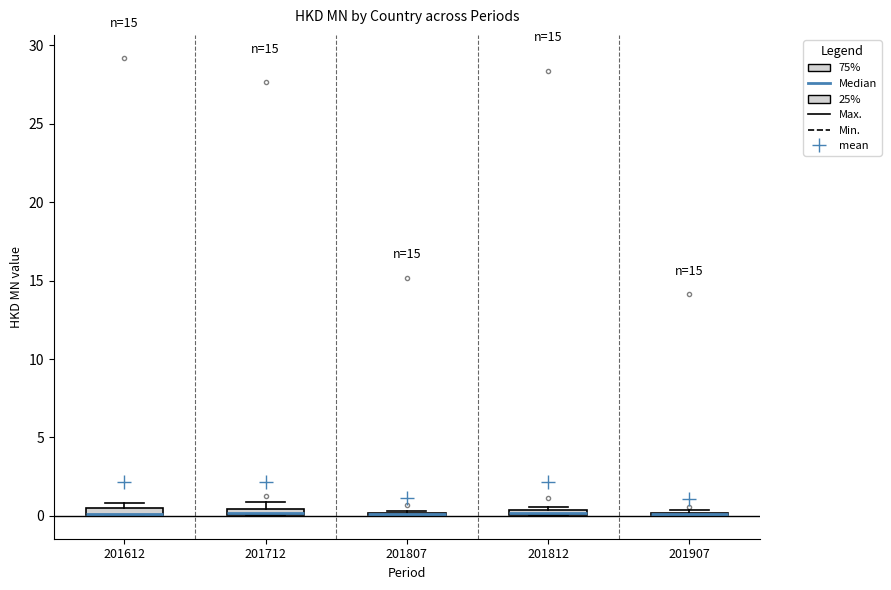

Where is the upper edge of the box at x = 201612 on the y-axis? The values are not printed on the chart, so give them approximately, as read against the axis.

0.5